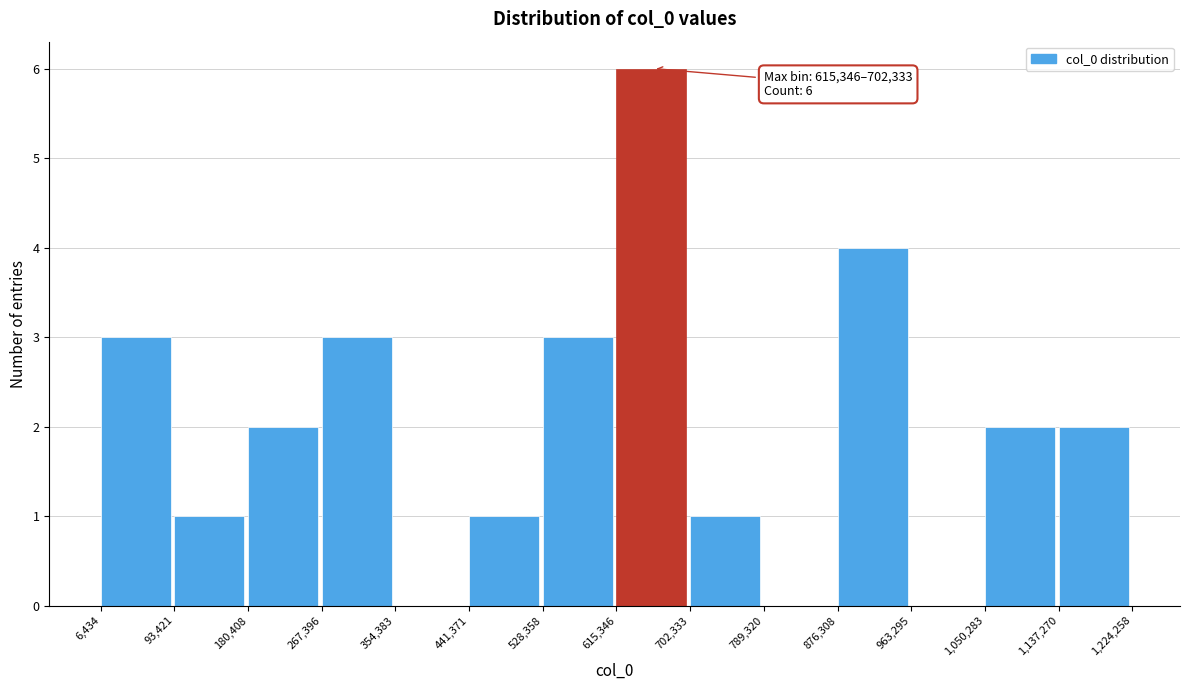

Which range on the x-axis has the tallest bar?

615,346 to 702,333